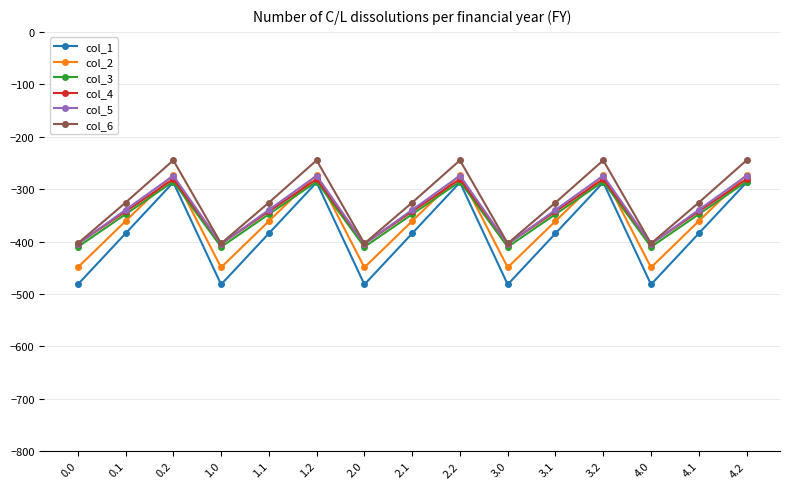

What is the sum of the col_6 values at 0.1 and 0.0?

-729.5